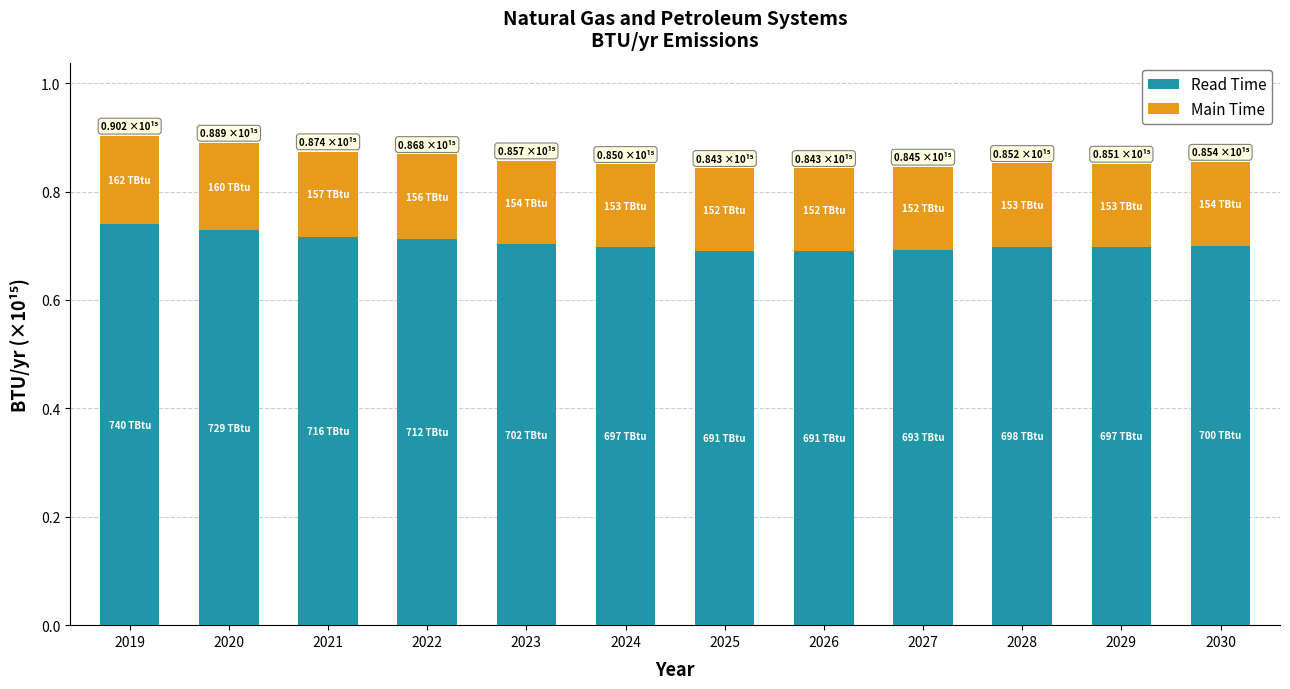

What is the total value across all series at 2029?

0.9